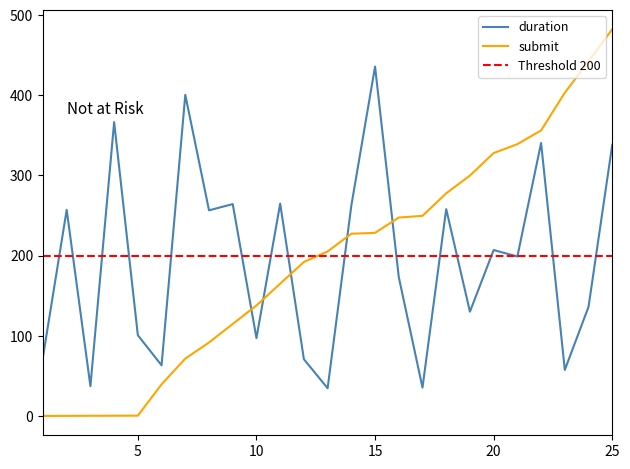

What is the difference between the highest and lowest values at 6?

23.7